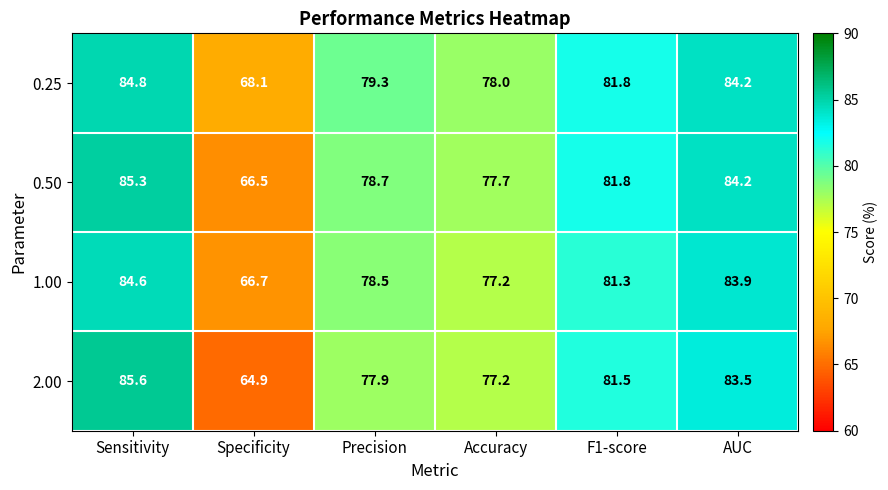

At how many categories does at least one series exceed 73?

5